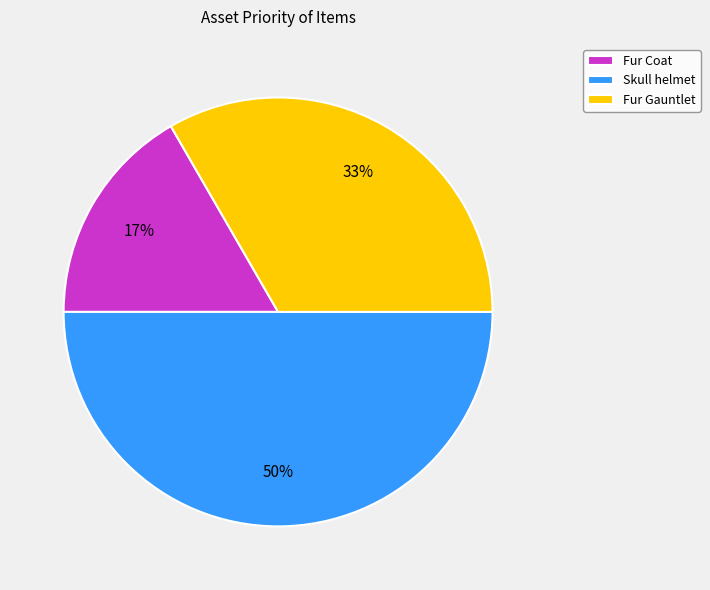

Does Fur Gauntlet represent more than half of the total?

No